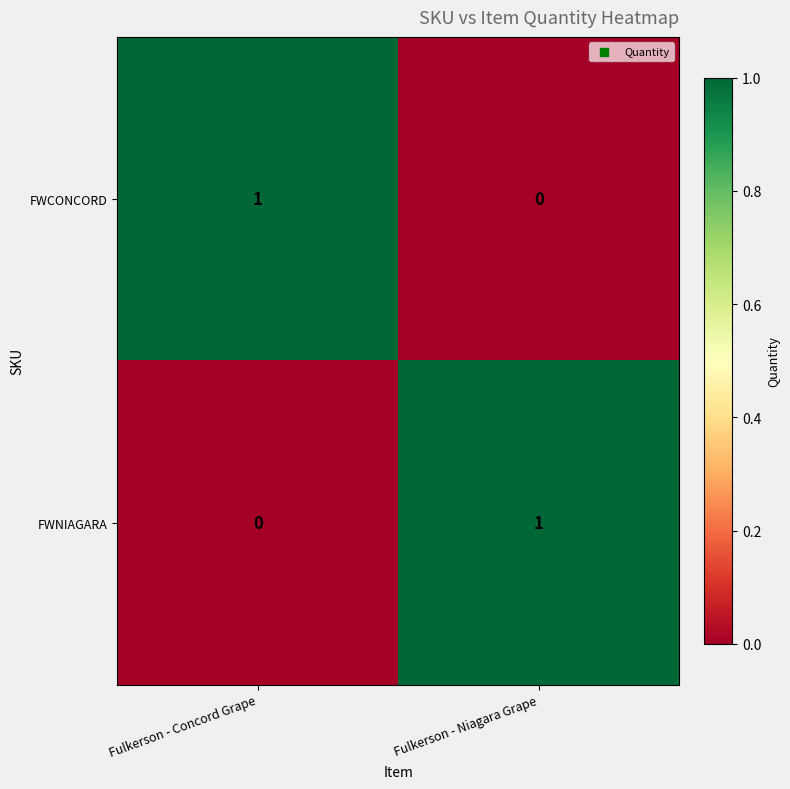

Where is FWCONCORD nearest to the value 0?

Fulkerson - Niagara Grape